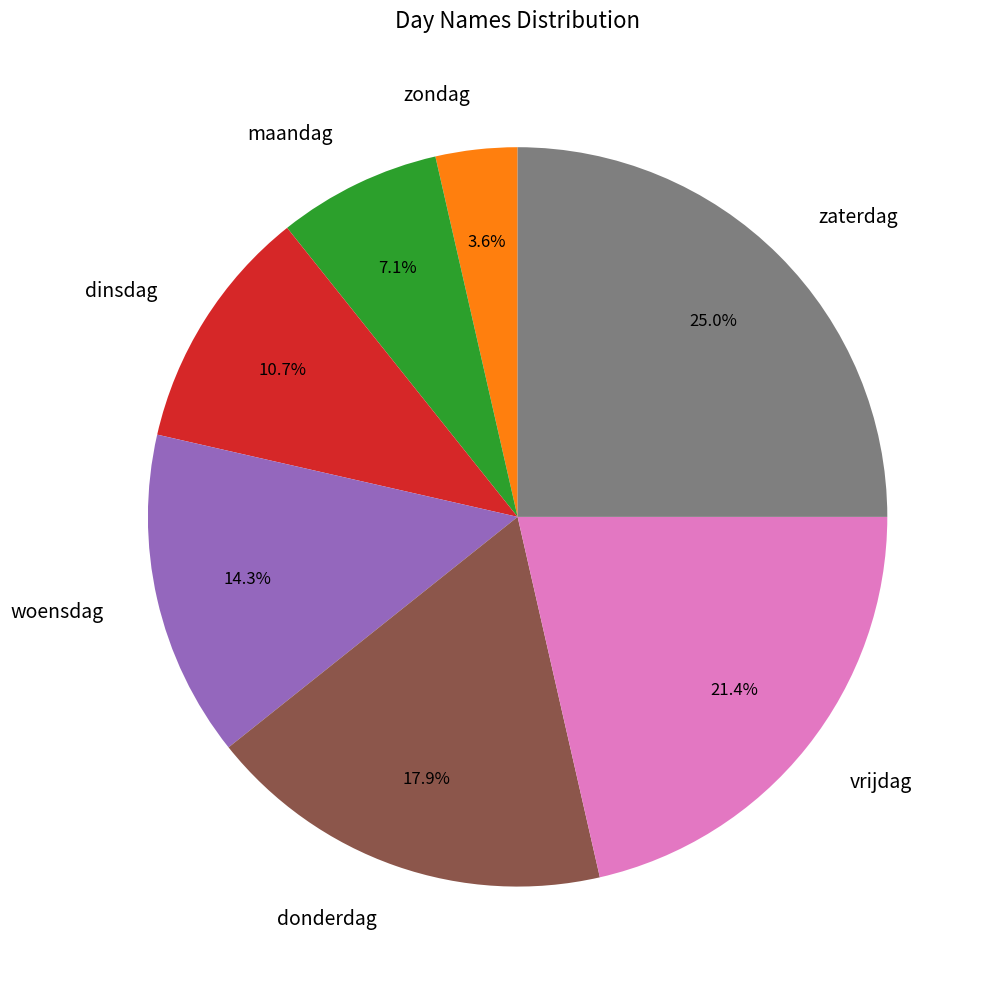

Count the number of slices in the pie.

7